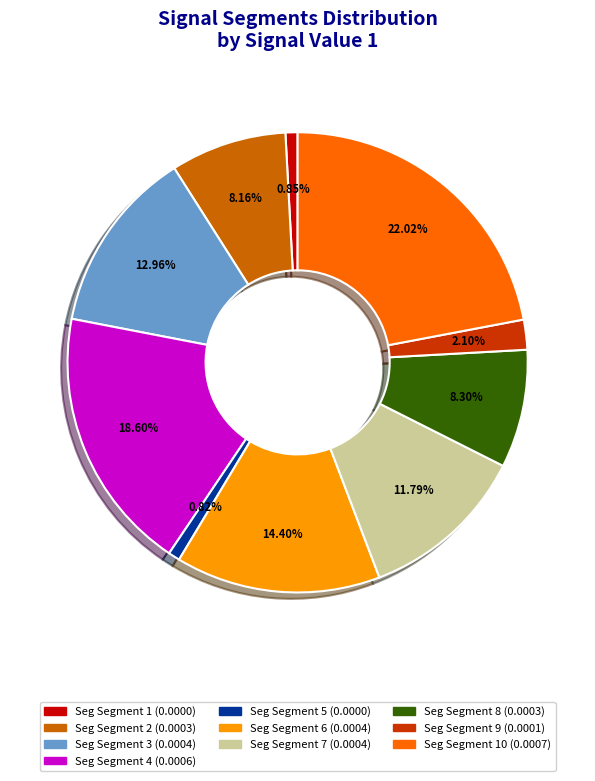

Is there a majority slice in this chart?

No